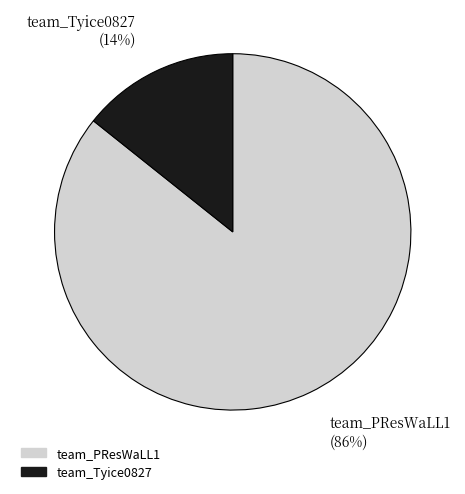

To the nearest percent, what is the combined percentage of team_PResWaLL1 (86%) and team_Tyice0827 (14%)?

100%